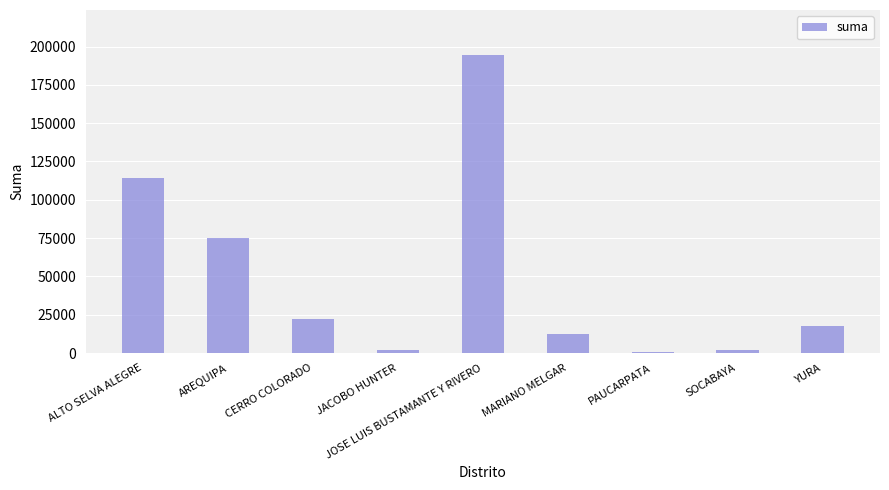

At which category does the chart reach its peak across all series?

JOSE LUIS BUSTAMANTE Y RIVERO